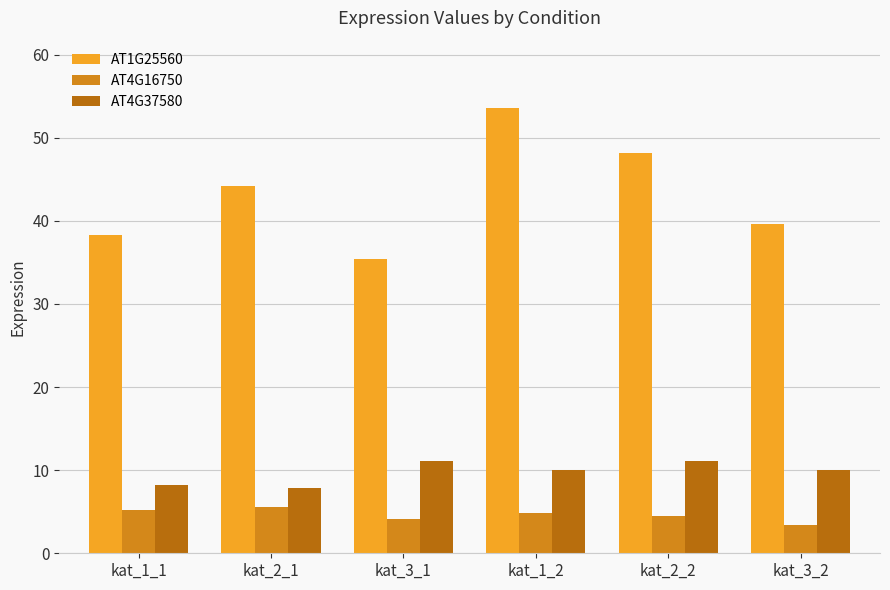

Which series has the largest range (max minus min)?

AT1G25560